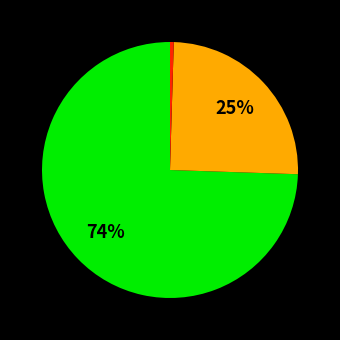

To the nearest percent, what is the average slice percentage?

33%